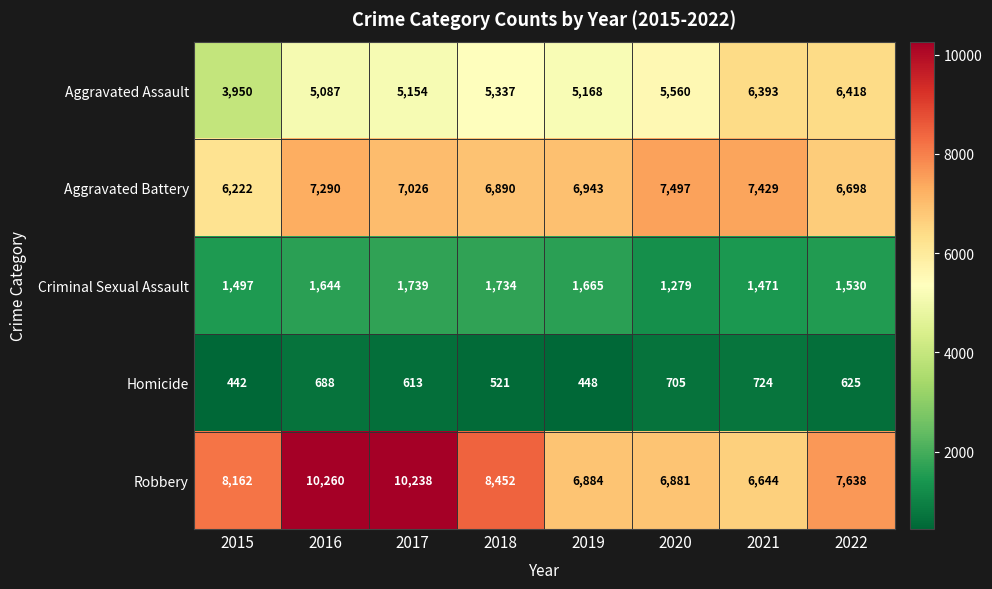

At how many categories does at least one series exceed 6891?

8